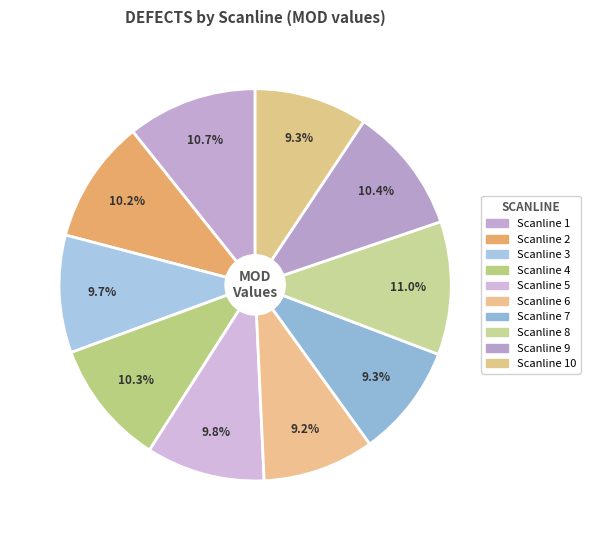

How many segments does this pie chart have?

10